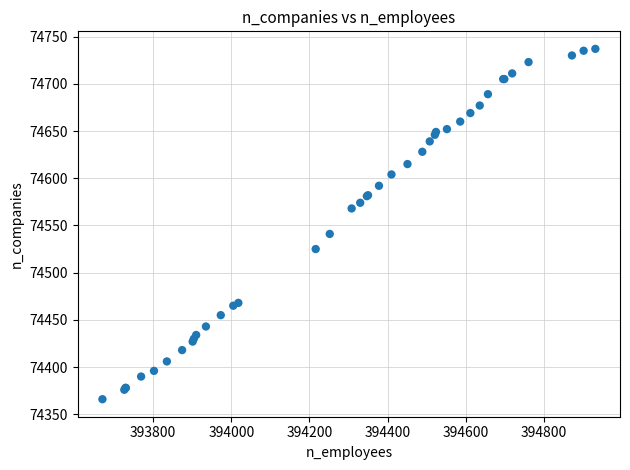

What Y value in the scatter plot is closest to 74551?

74541